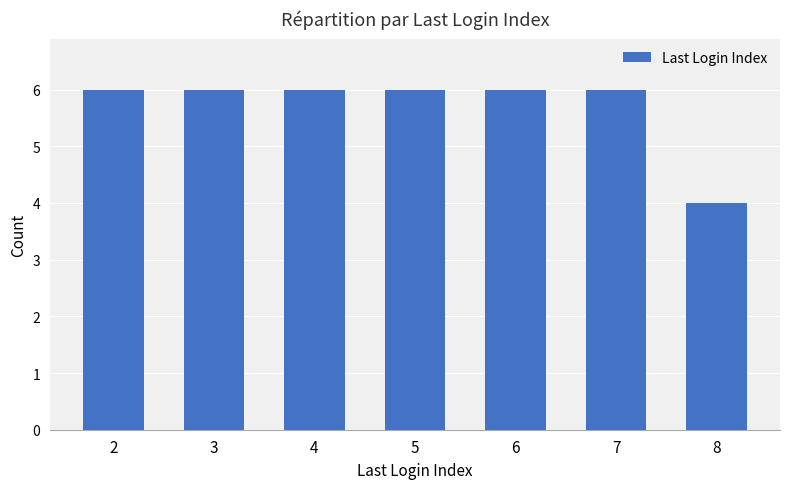

What is the ratio of the value at 6 to the value at 4?

1.0